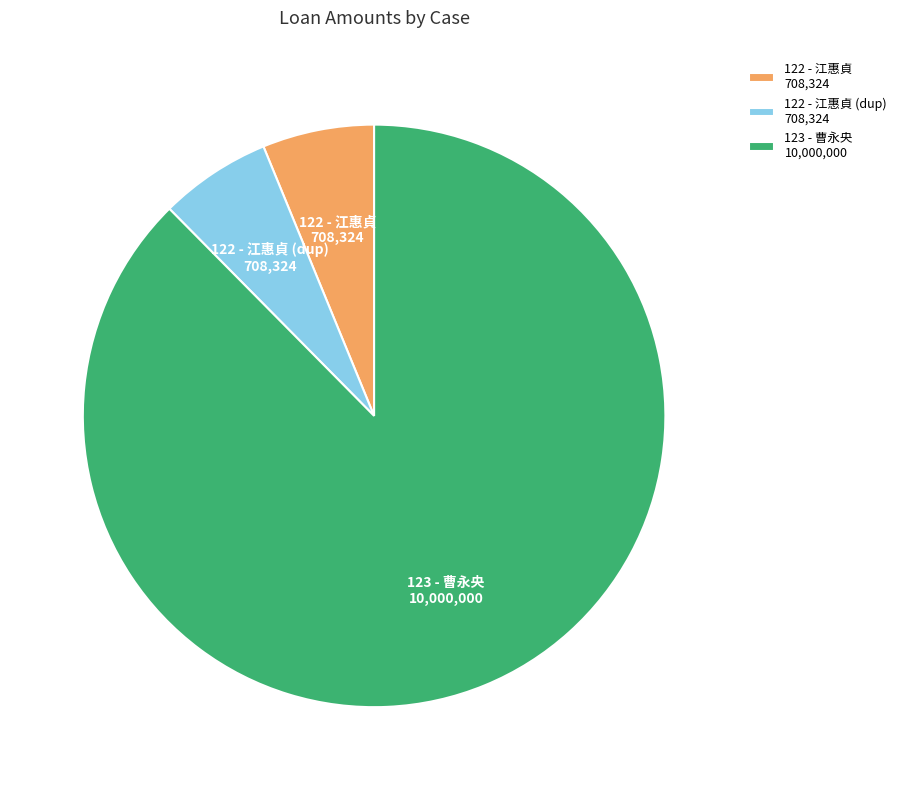

How many slices are in this pie chart?

3